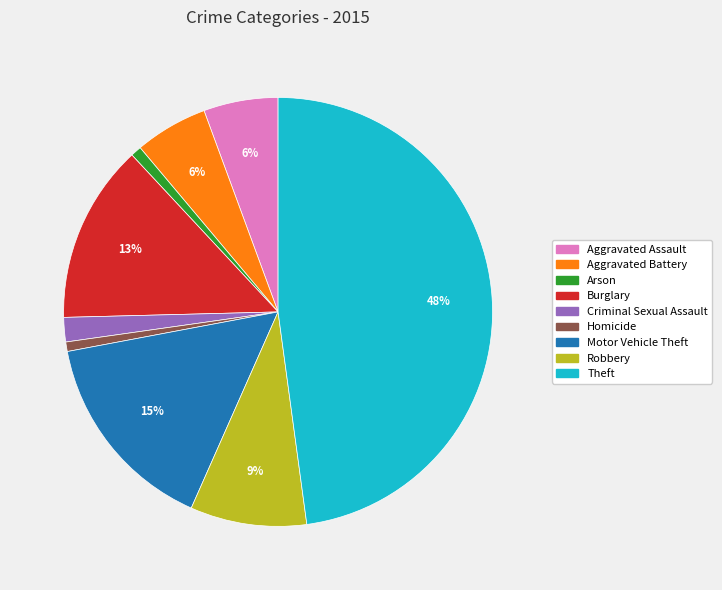

To the nearest percent, what is the average slice percentage?

11%